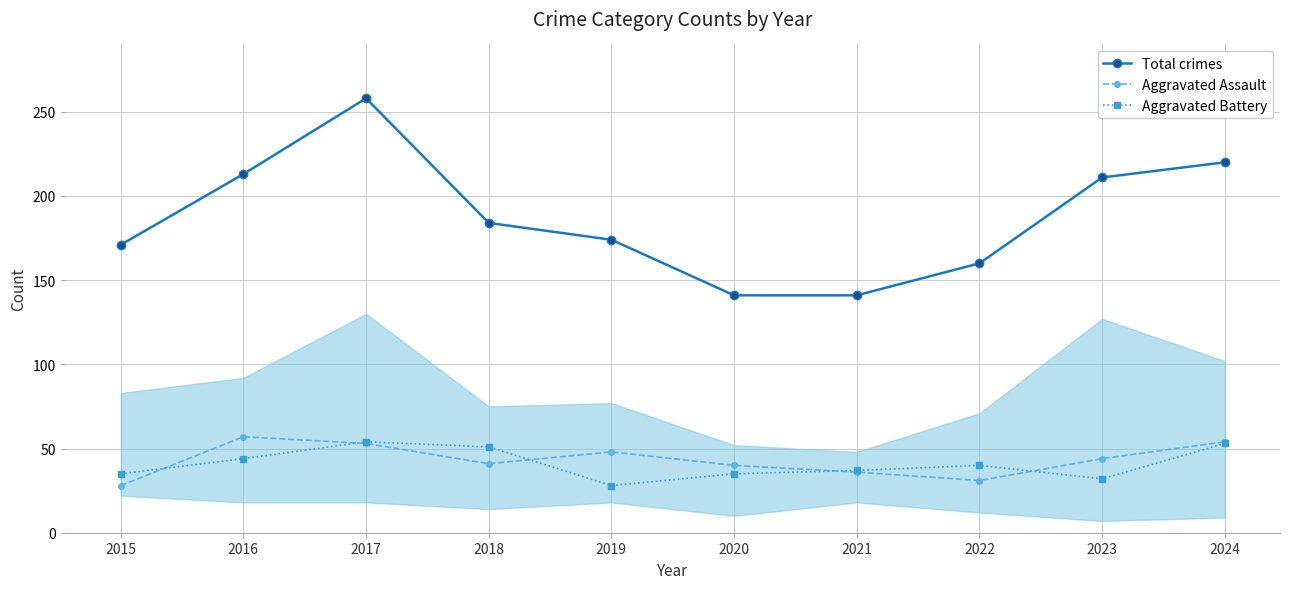

What is the value of the Aggravated Battery point at the 9th from the left?

32